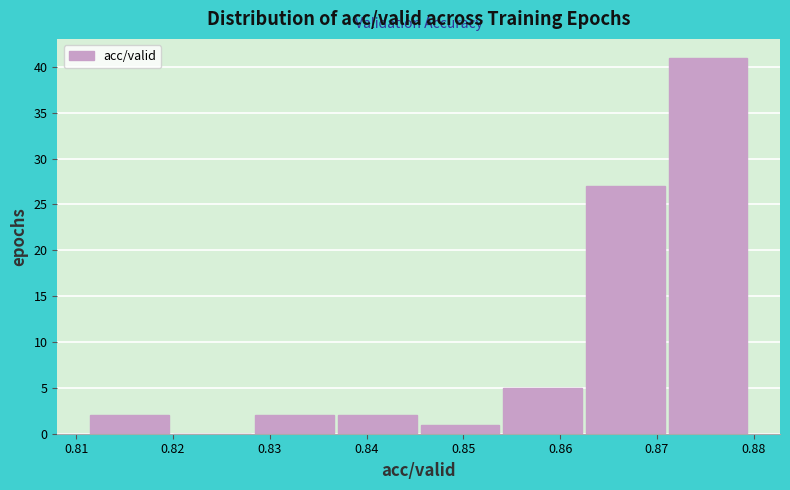

Reading left to right, transcribe this chart: for each bar, give the range it covers on the x-axis and its height. Neither the bar edges nor the heights are printed on the chart, so give them approximately, as read against the axes.

0.811 to 0.820: 2
0.820 to 0.828: 0
0.828 to 0.837: 2
0.837 to 0.845: 2
0.845 to 0.854: 1
0.854 to 0.862: 5
0.862 to 0.871: 27
0.871 to 0.880: 41